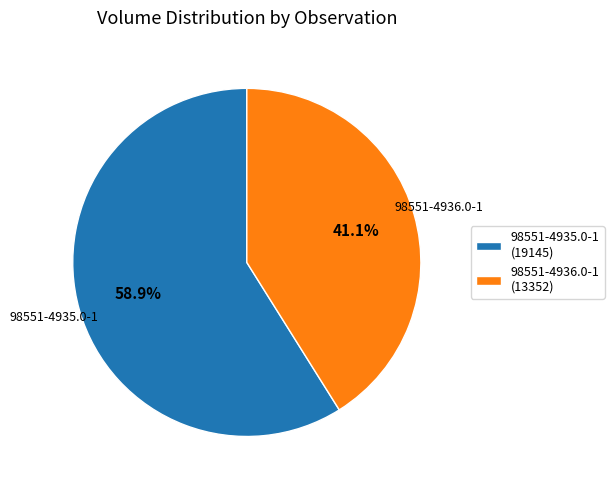

Is there a majority slice in this chart?

Yes